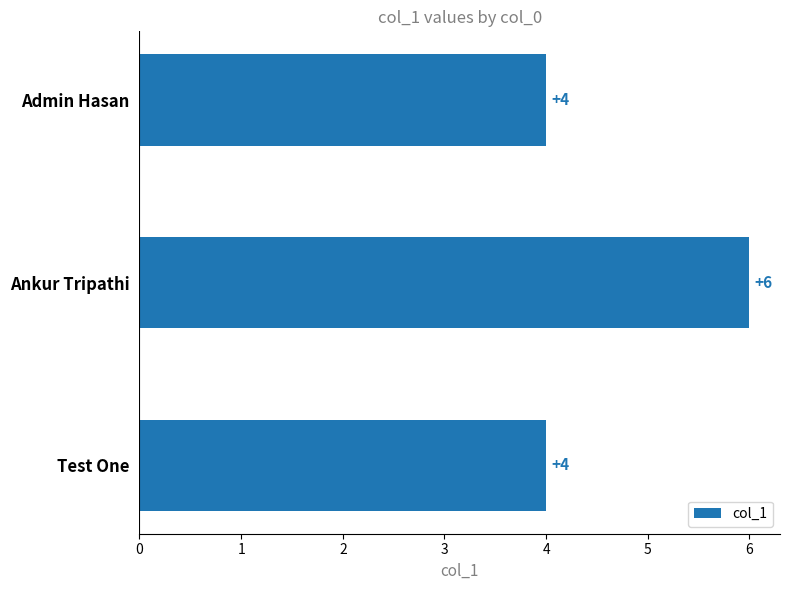

Reading top to bottom, transcribe all the data shown in this chart.

4	6	4